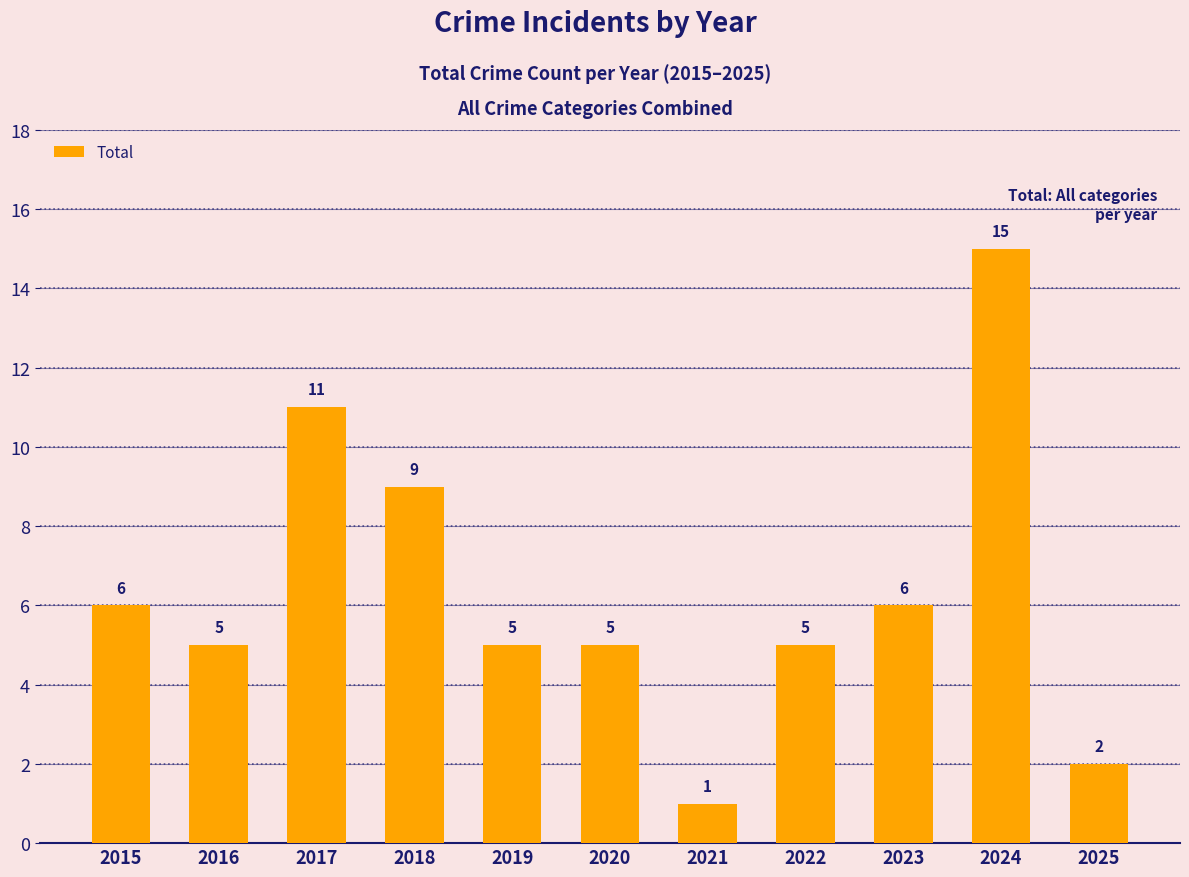

What is the difference between the values at 2017 and 2015?

5